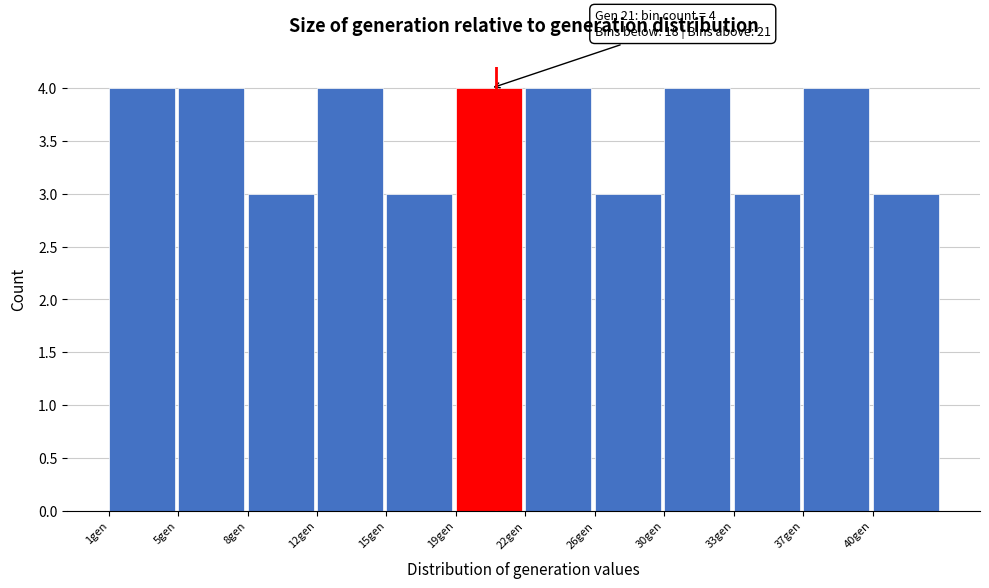

Reading left to right, extract all data points from this chart.

4	4	3	4	3	4	4	3	4	3	4	3